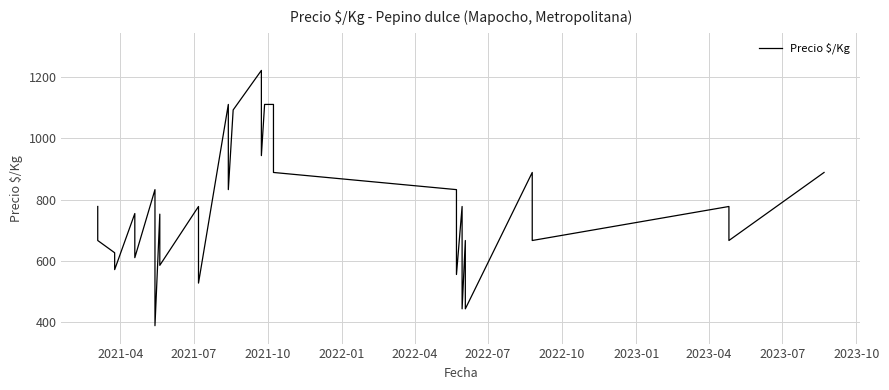

How many points are higher than both their immediate neighbors (excluding endpoints)?

10